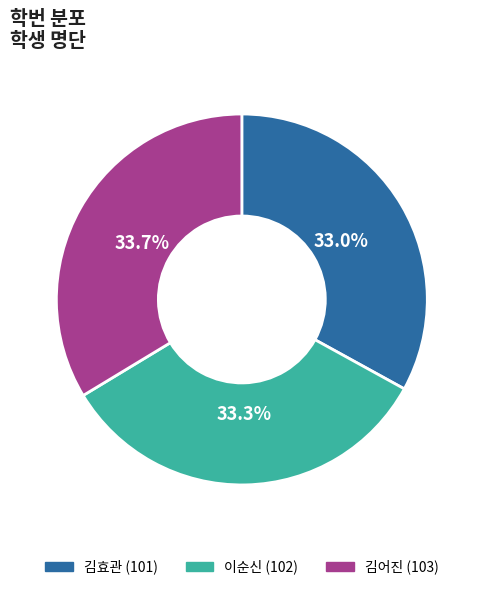

What percentage is the 이순신 slice, to the nearest percent?

33%